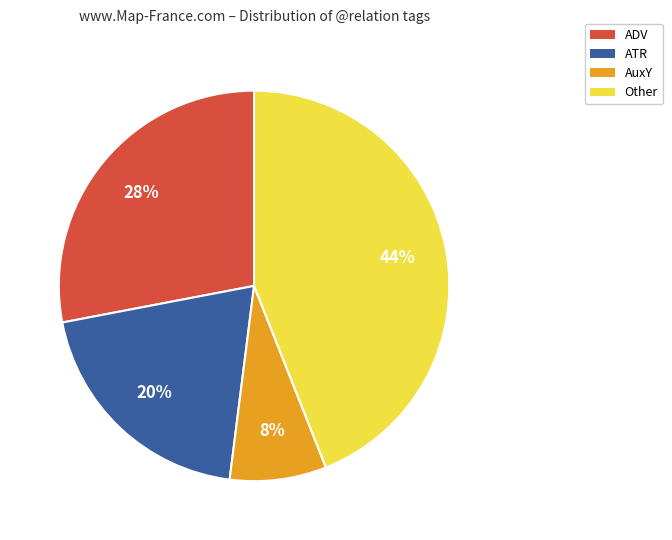

Is there a majority slice in this chart?

No